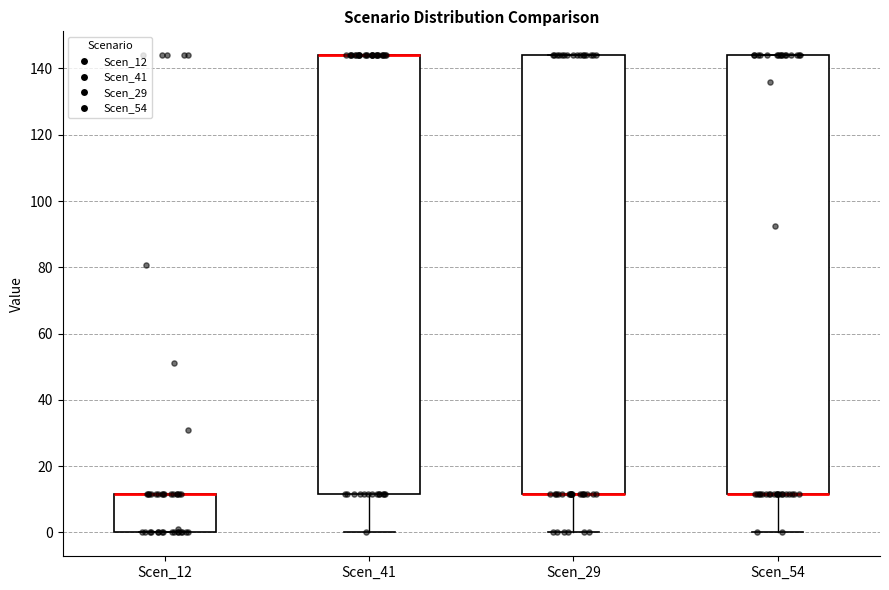

Reading left to right, read every box against the y-axis: the position of its median line, the range the box covers, and the ends of its whiskers. The values are not printed on the chart, so give them approximately, as read against the axis.

Scen_12: median 12 (drawn on the box's upper edge), box 0 to 12, whiskers 0 to 12
Scen_41: median 144 (drawn on the box's upper edge), box 12 to 144, whiskers 0 to 144
Scen_29: median 12 (drawn on the box's lower edge), box 12 to 144, whiskers 0 to 144
Scen_54: median 12 (drawn on the box's lower edge), box 12 to 144, whiskers 0 to 144